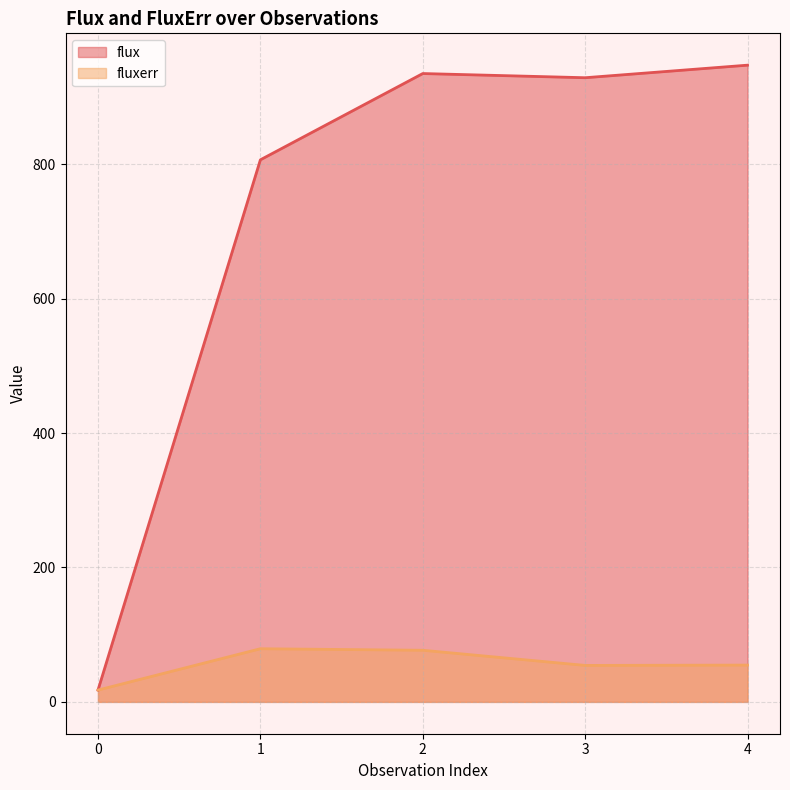

In fluxerr, how many points are higher than both neighbors (excluding endpoints)?

1